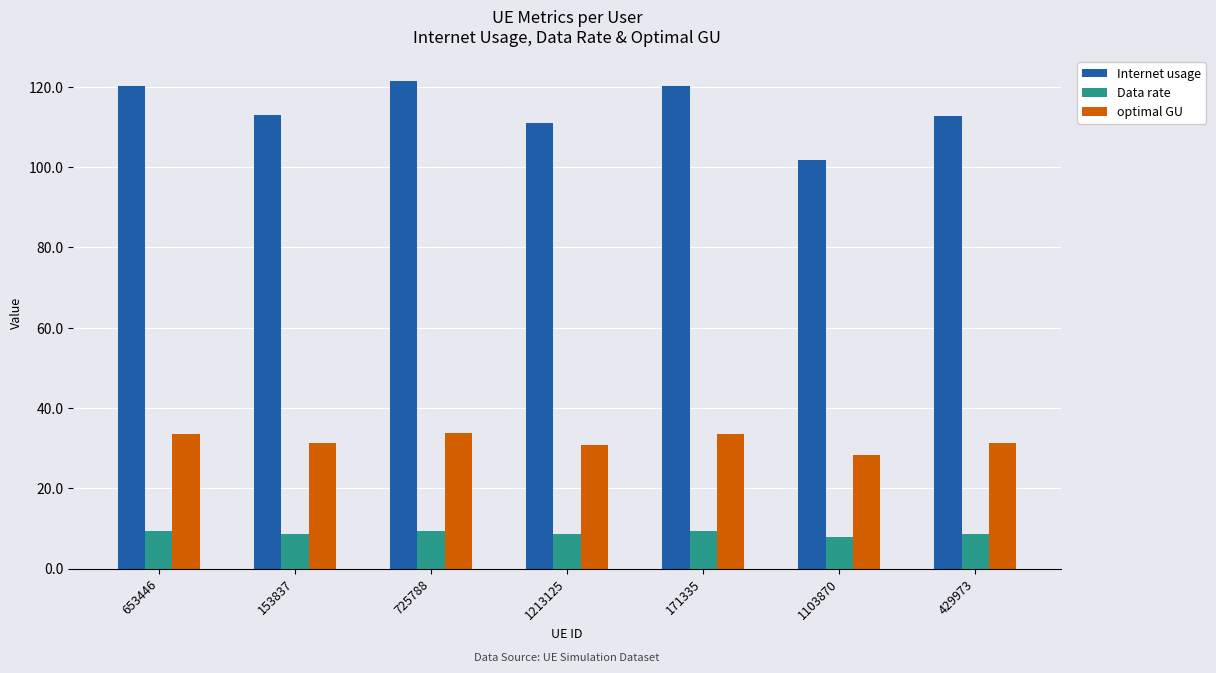

At how many categories does at least one series exceed 109?

6